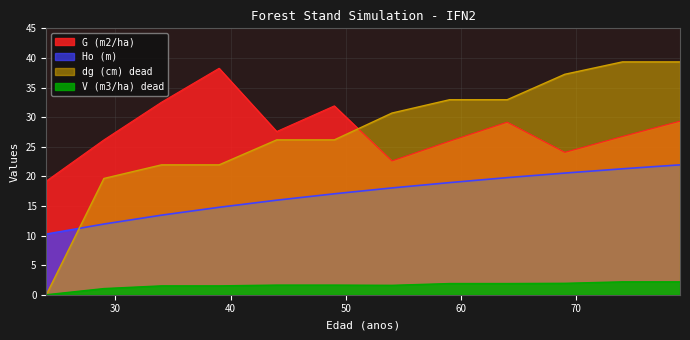

Which label corresponds to the largest value in the chart?

74